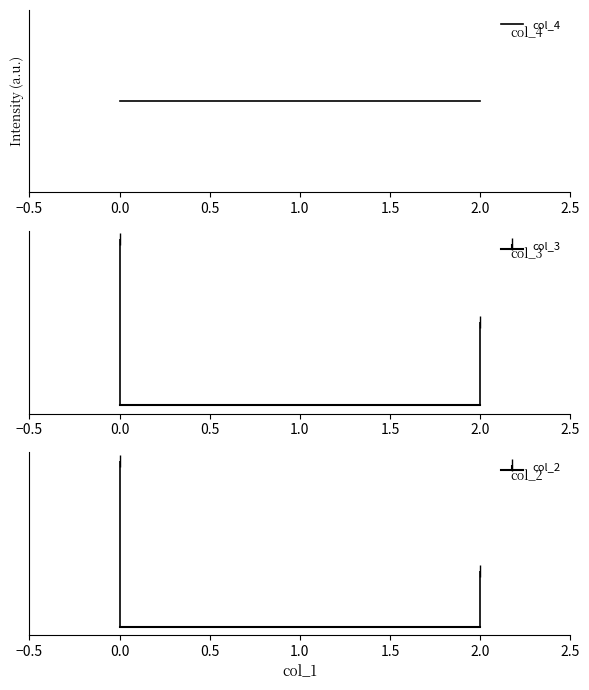

Count the col_2 values in the range 1 to 3.

2